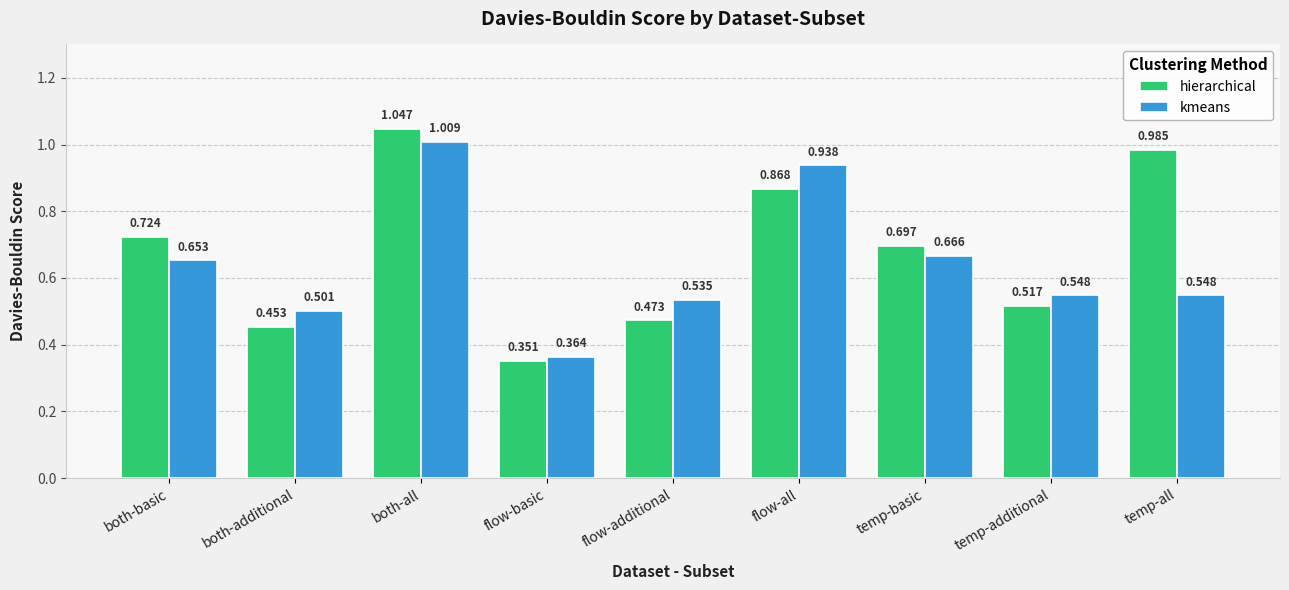

Which series has the largest total across all categories?

hierarchical